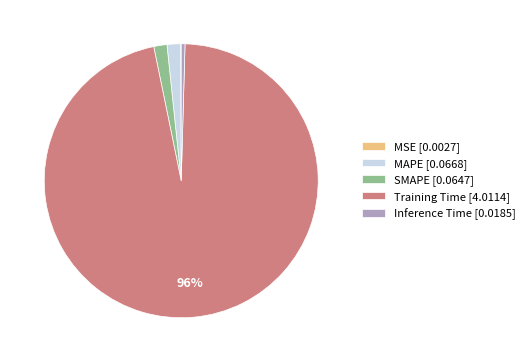

To the nearest percent, what is the difference between the largest and smallest slice percentages?

96%